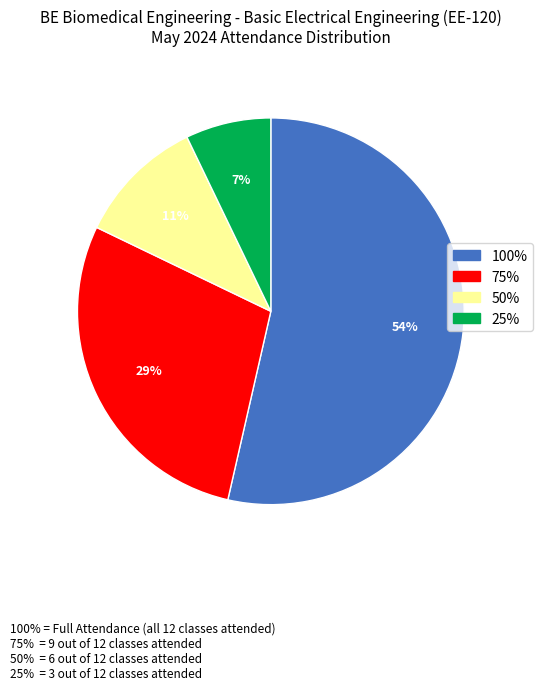

Which slice represents more than half of the pie?

100%